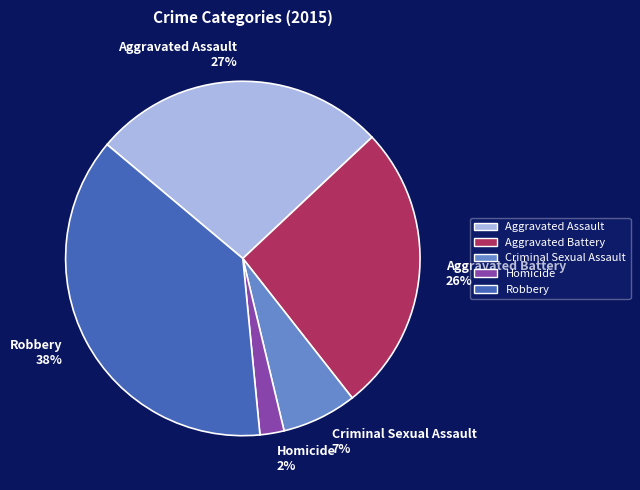

To the nearest percent, what is the difference between the Robbery and Criminal Sexual Assault slice percentages?

31%